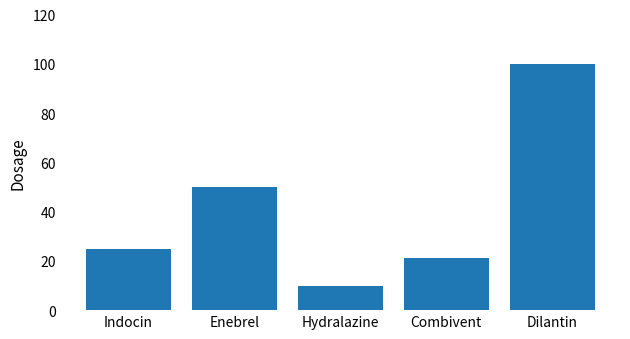

The chart shows a value of 100 at Dilantin. True or false?

True